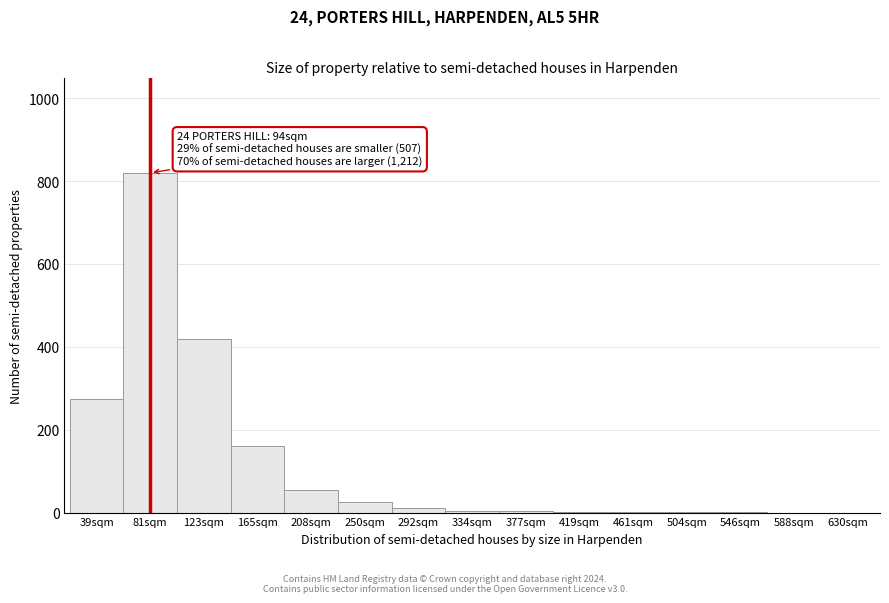

Is it true that the value at 208sqm is 55?

True